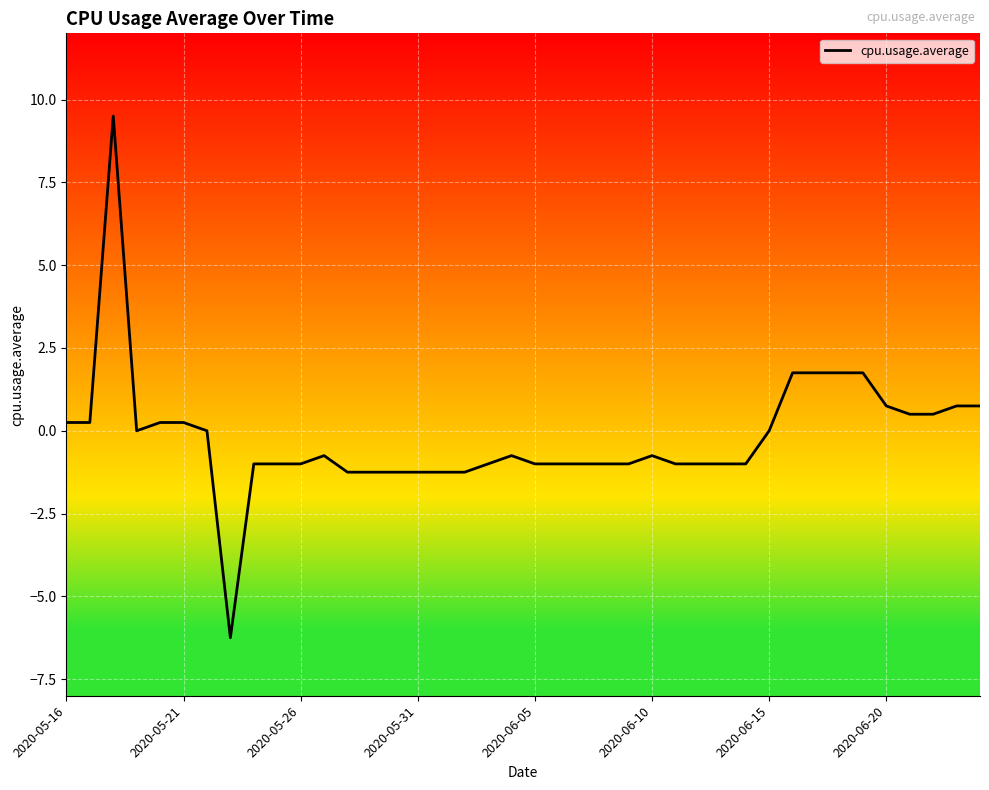

What is the smallest value displayed?

-6.2